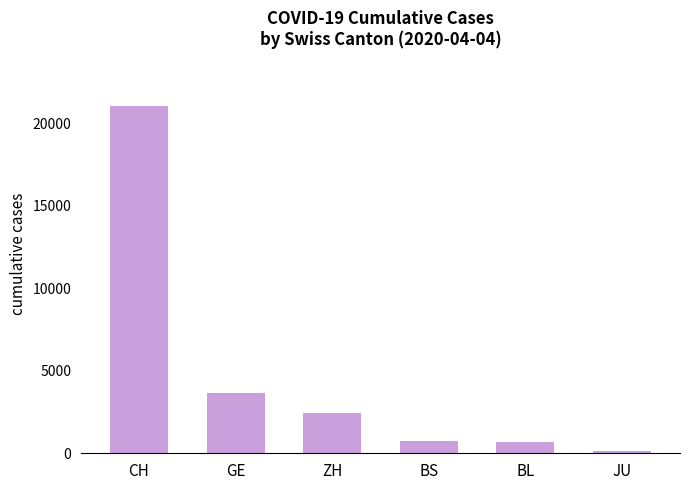

What is the sum of the values at BL and GE?

4339